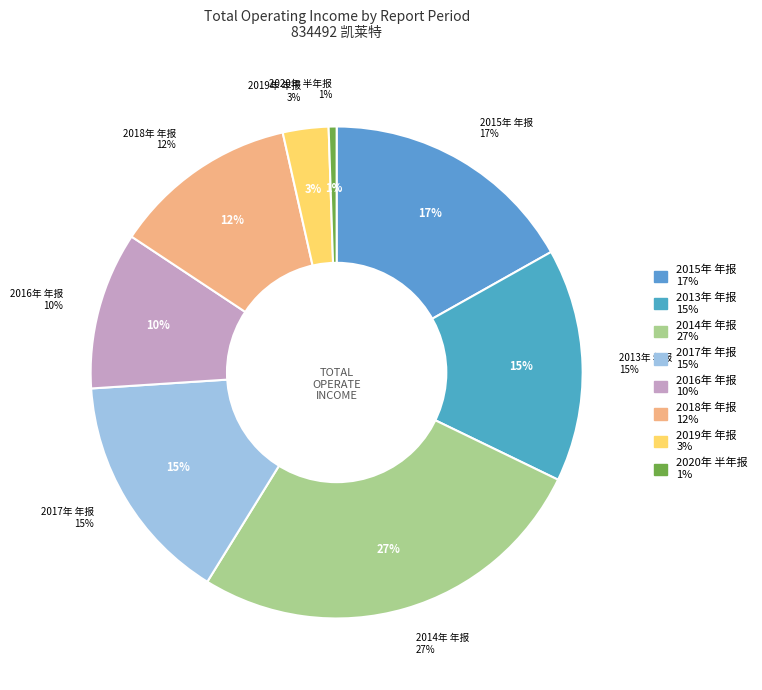

Which slice is the largest?

2014年 年报